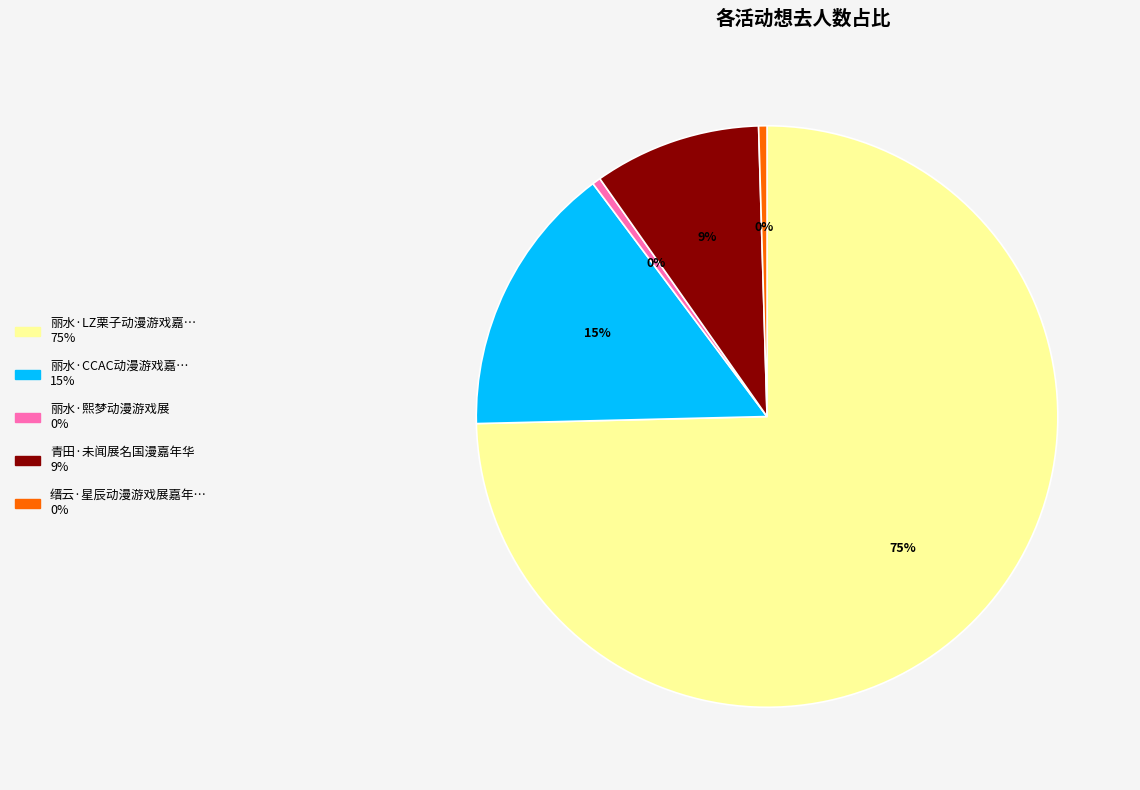

Is there any slice that represents more than half of the pie?

Yes